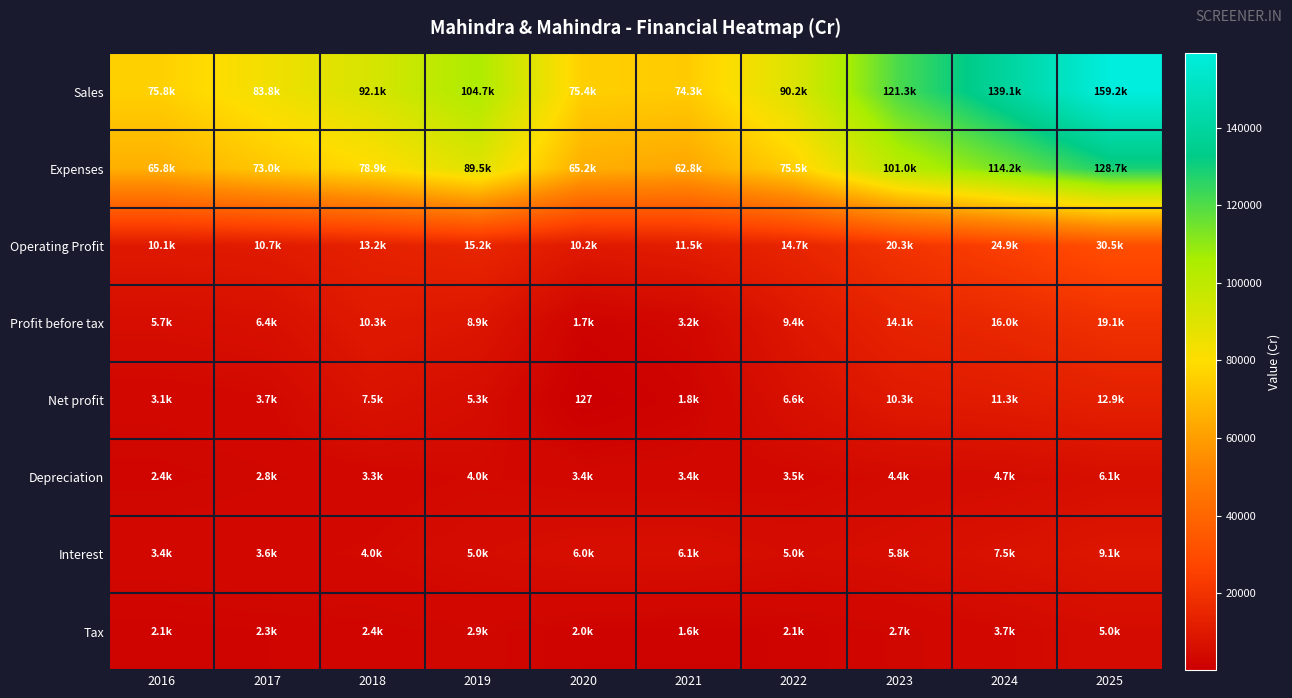

How many values in the Operating Profit series exceed 14682?

5